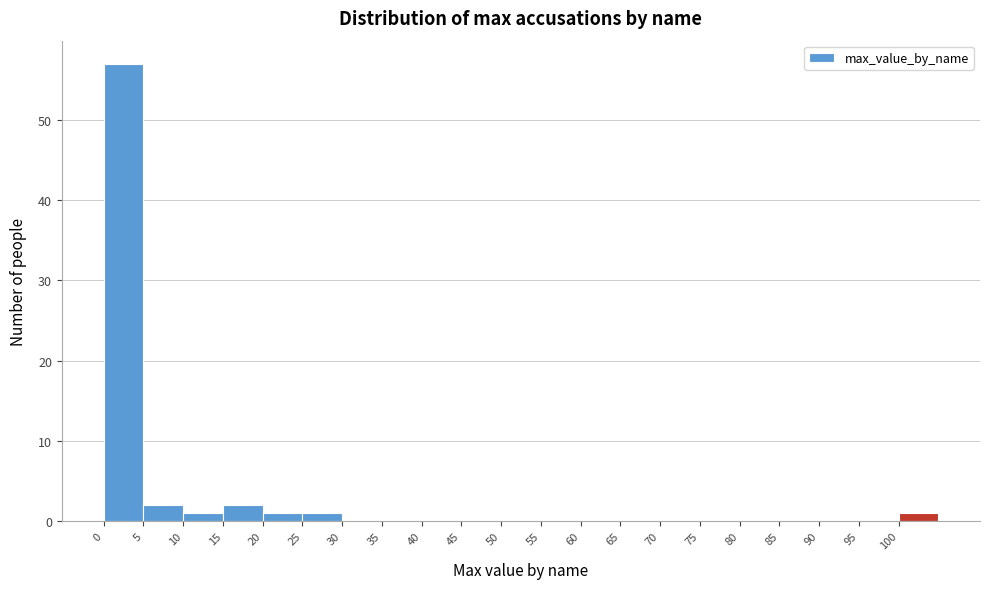

How tall is the bar that spans 15 to 20 on the x-axis? The values are not printed on the chart, so give them approximately, as read against the axis.

2